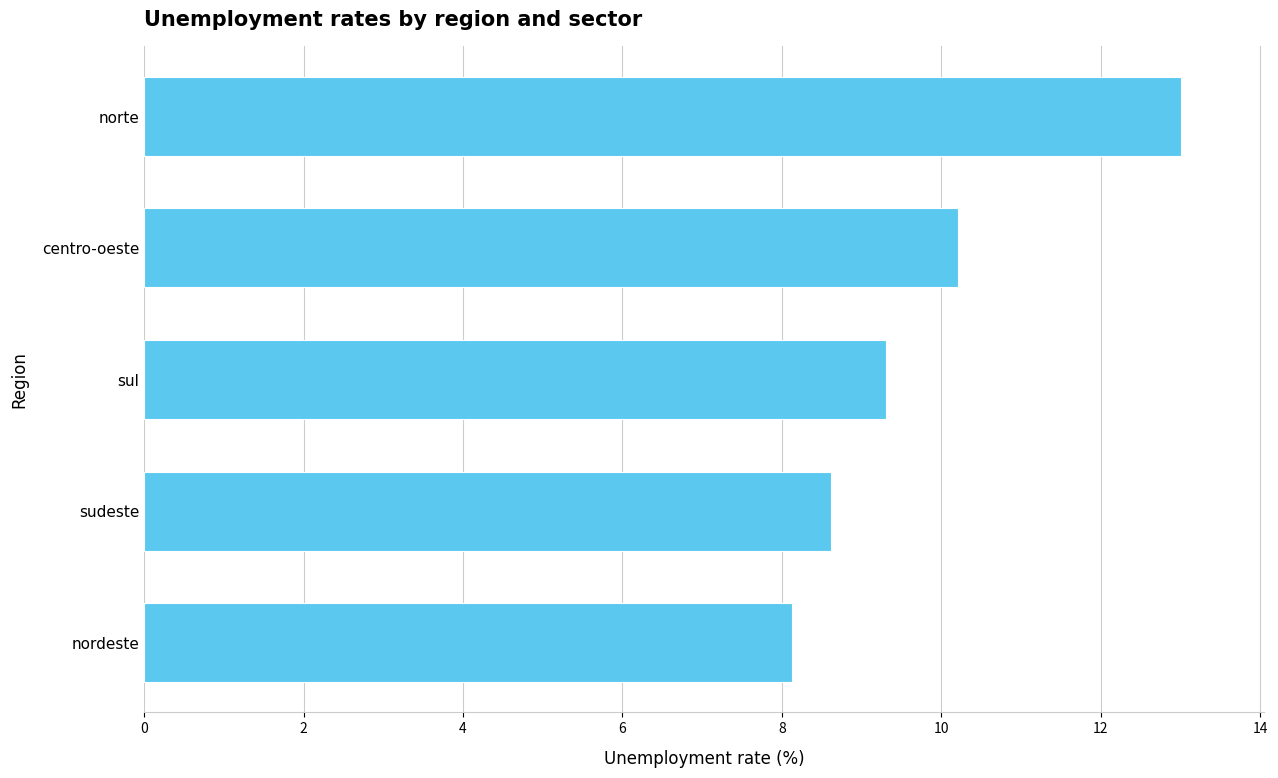

What is the minimum value shown in the chart?

8.1